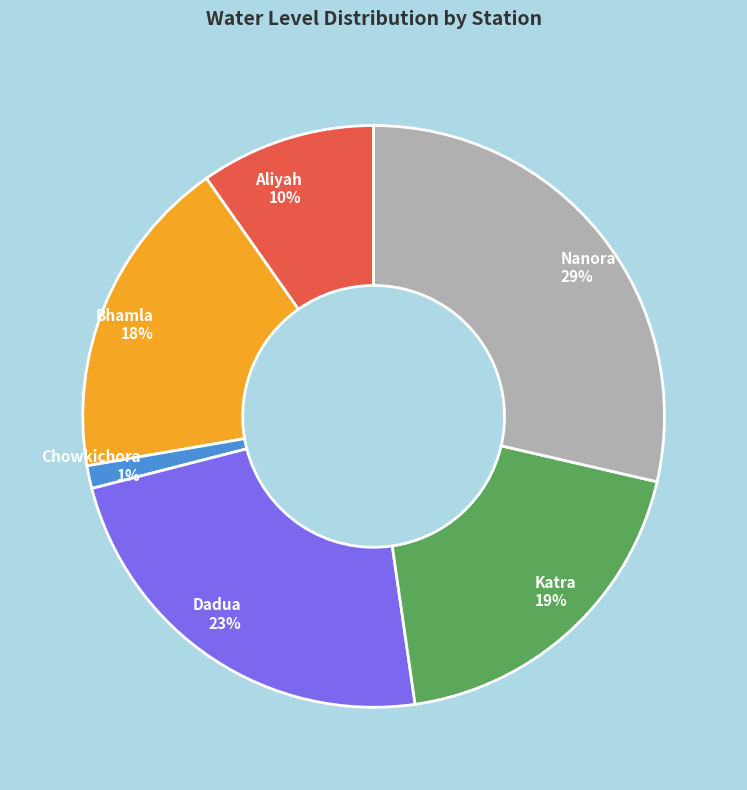

To the nearest percent, what is the combined percentage of Bhamla and Aliyah?

28%